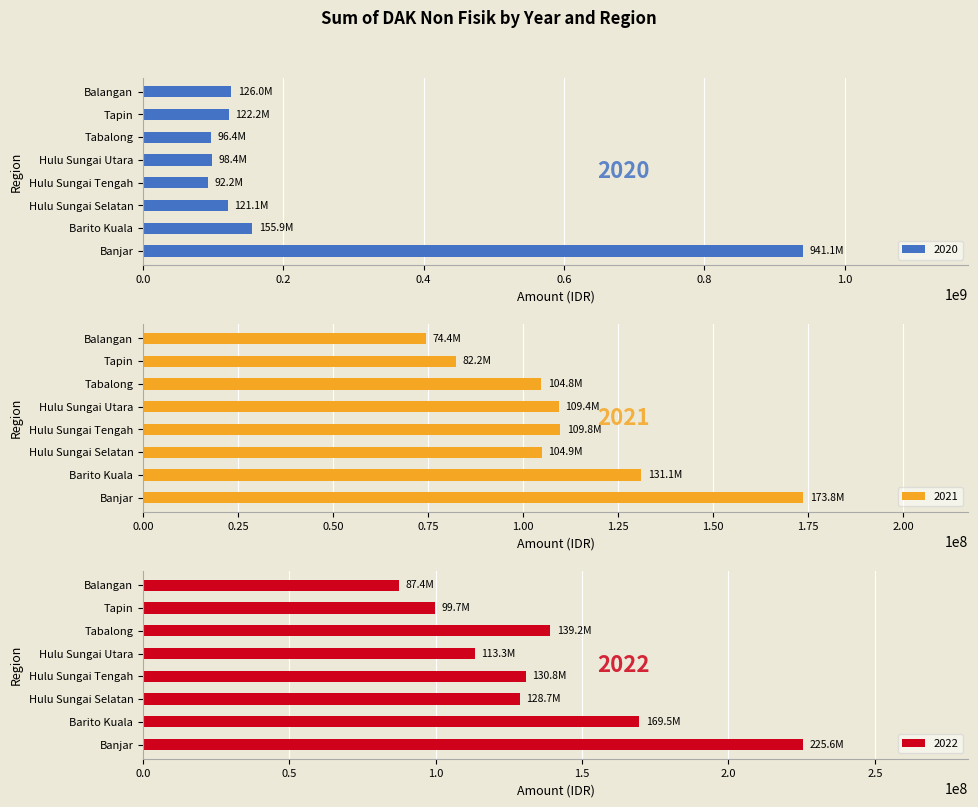

What is the sum of the 2022 values at Hulu Sungai Utara and Balangan?

200744720